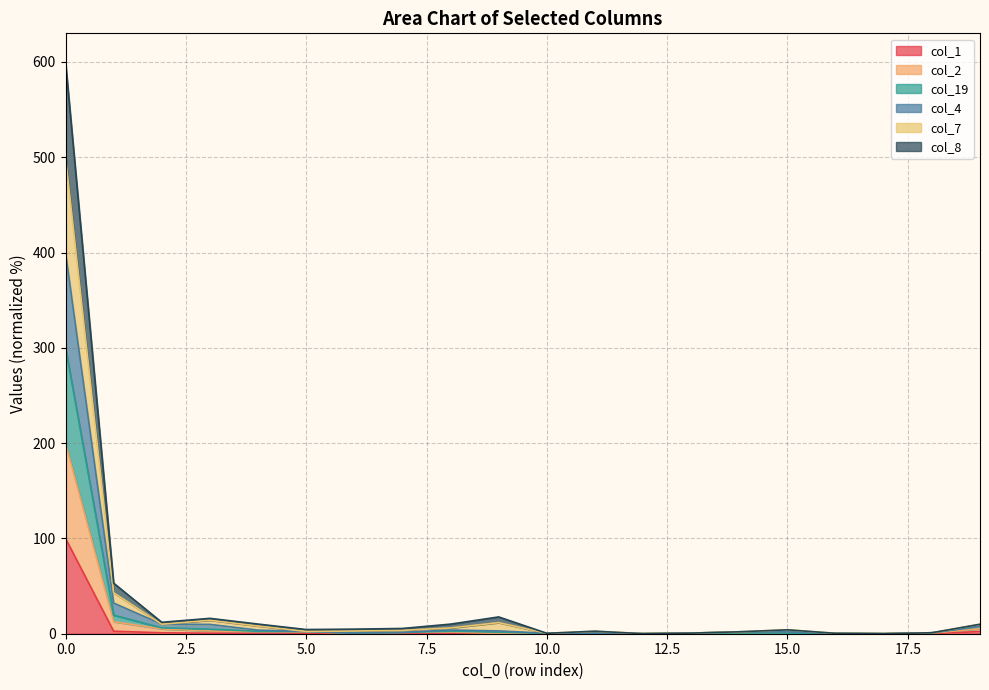

What is the difference between the col_8 values at 12 and 7?

1.3